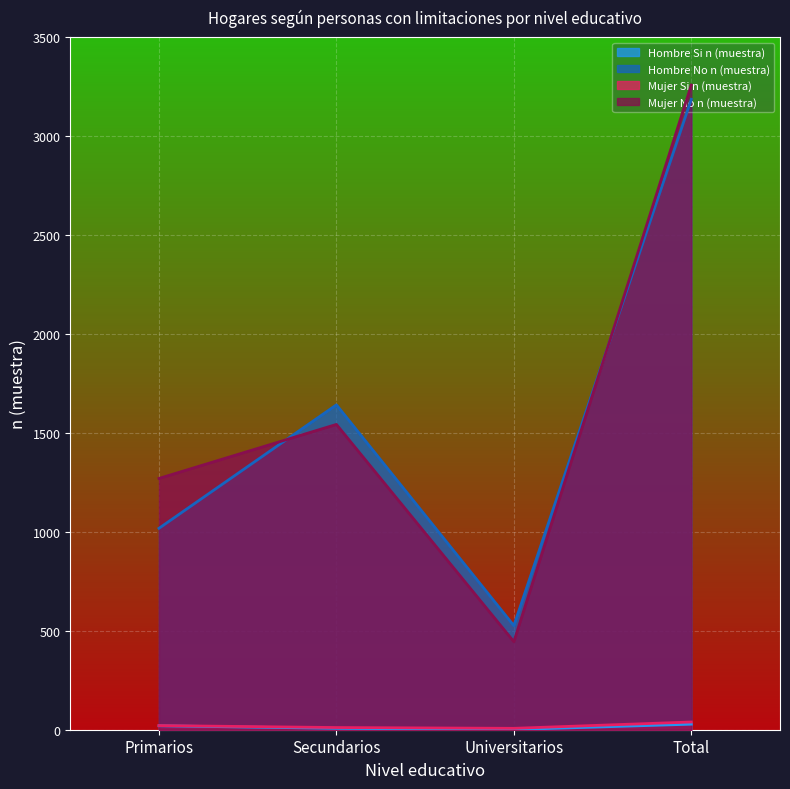

Reading left to right, what are all the values shown in this chart?

Hombre Si n (muestra): 20	7	1	28
Hombre No n (muestra): 1018	1642	526	3186
Mujer Si n (muestra): 21	11	7	39
Mujer No n (muestra): 1270	1543	445	3258